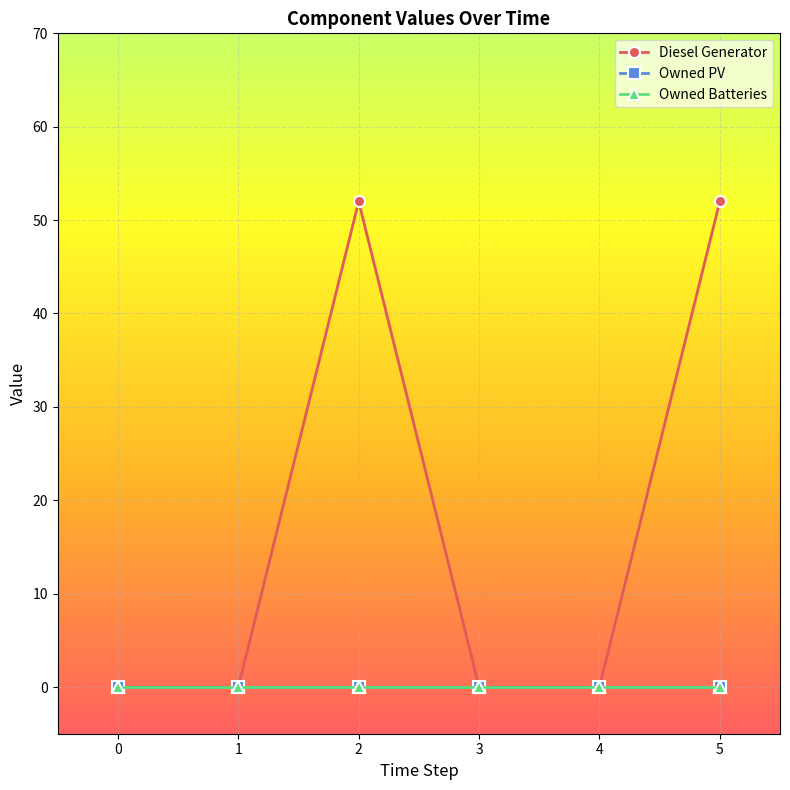

Does the chart have visible grid lines?

Yes